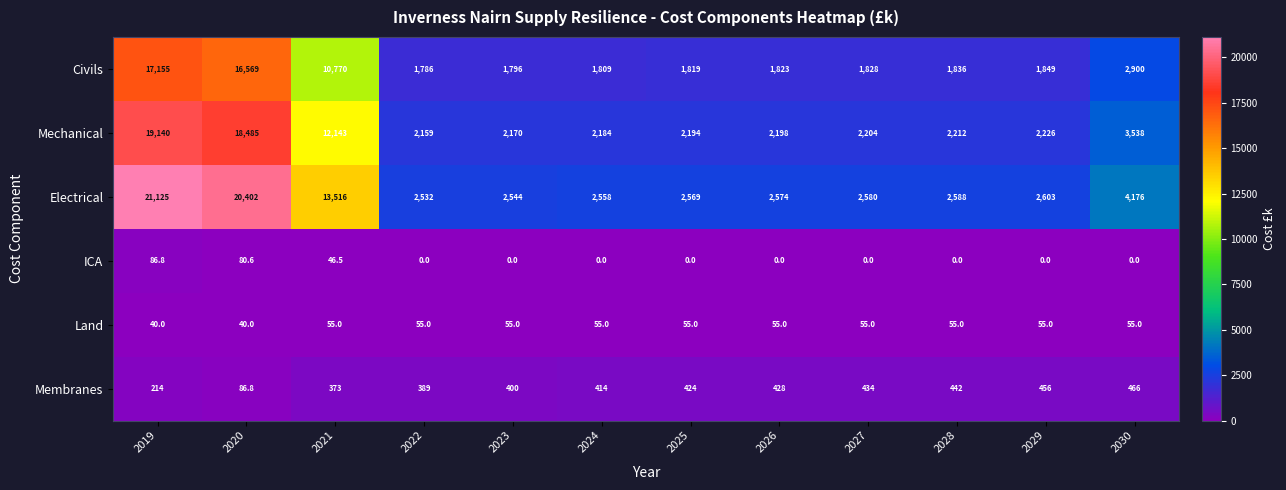

The Mechanical series shows 806.0 at 2028. True or false?

False